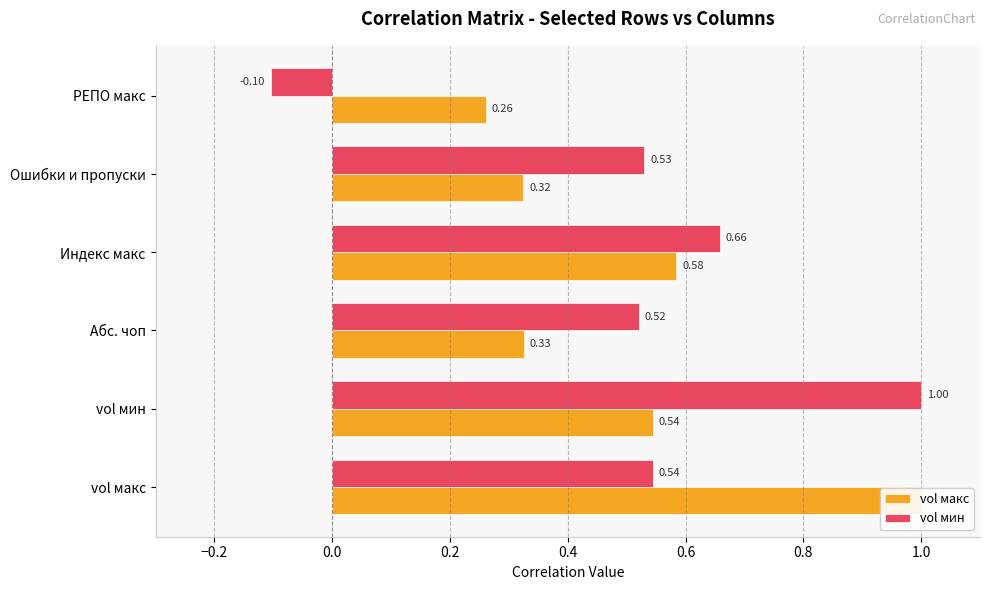

What is the approximate value of vol мин at vol мин?

1.0